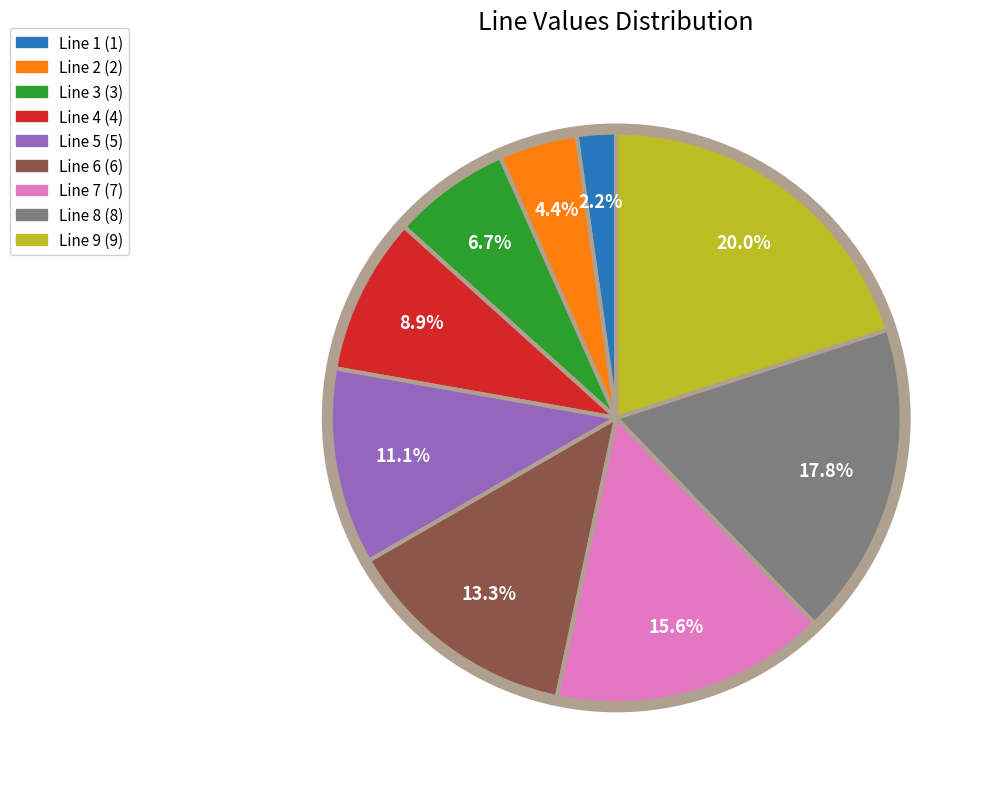

Which has a higher value, Line 4 (4) or Line 7 (7)?

Line 7 (7)